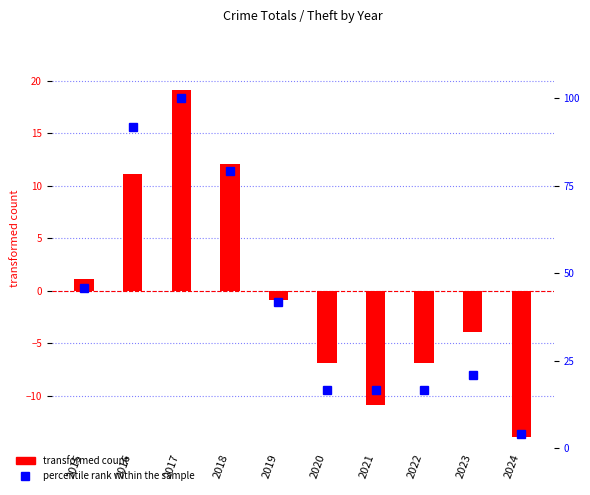

At 2022, list the series in order from smallest to largest.

transformed count, percentile rank within the sample